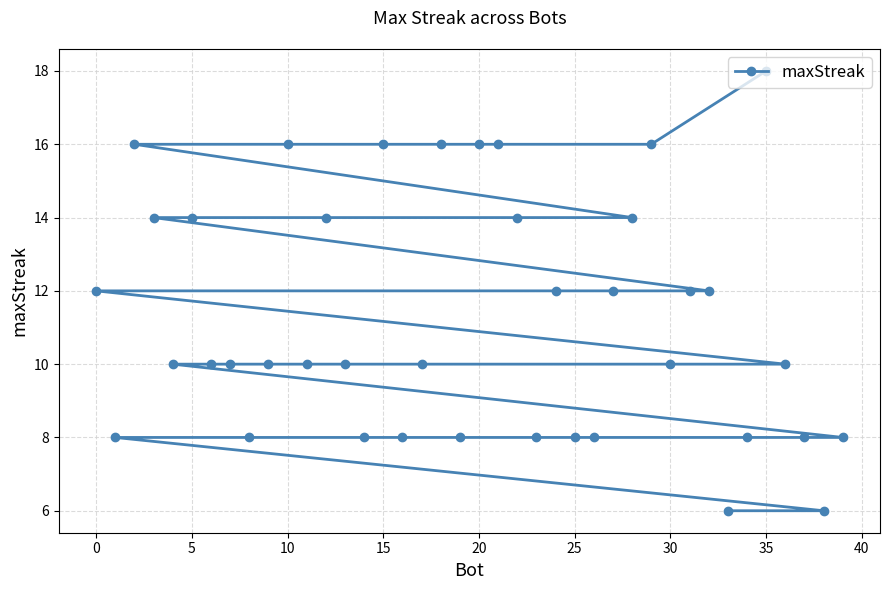

How many values are below 10?

13